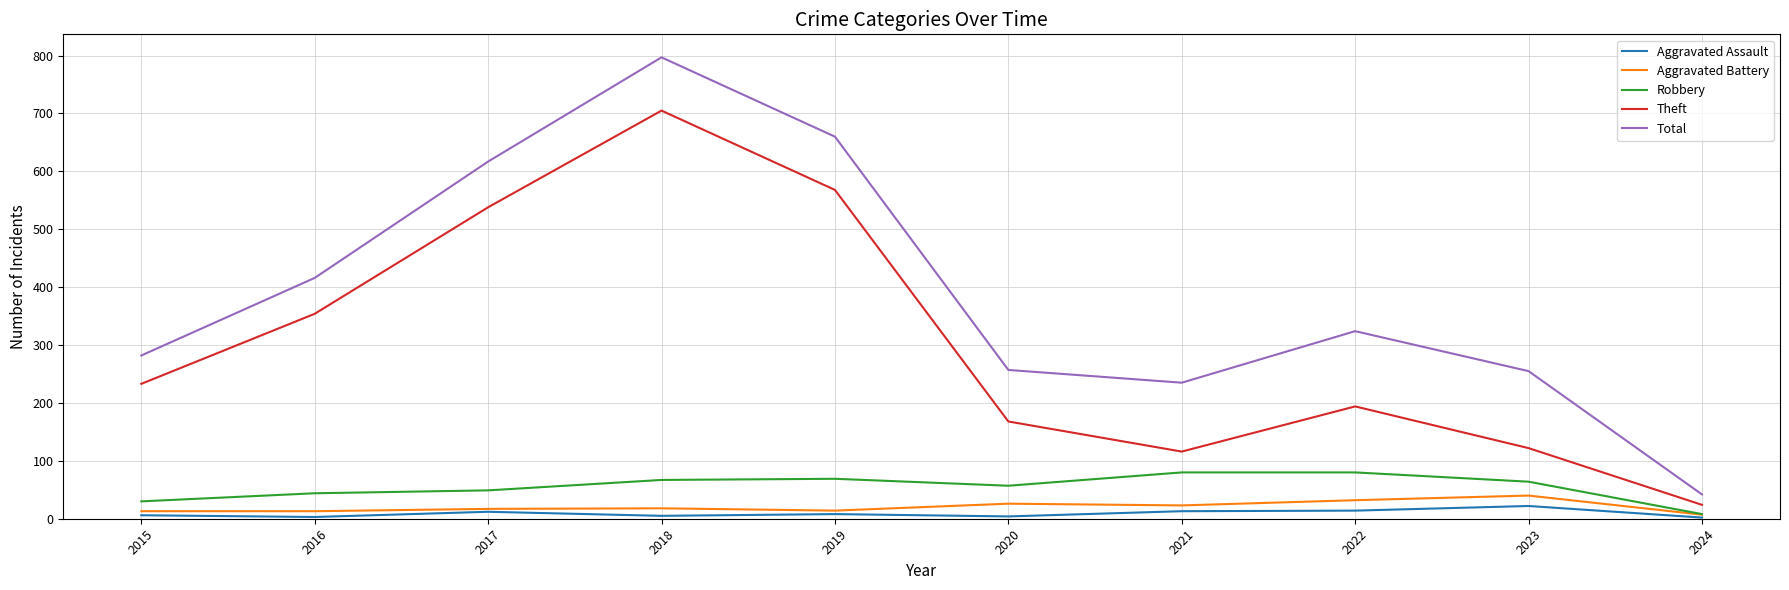

What is the sum of all Theft values?

3022